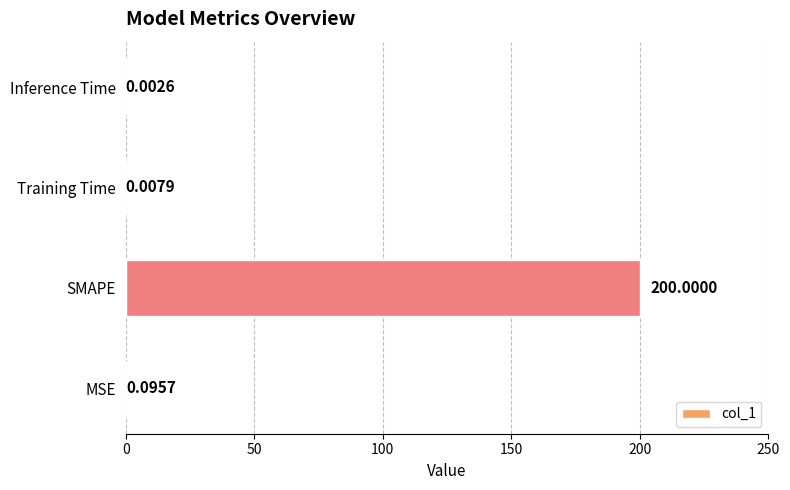

Where is the data nearest to the value 100?

MSE